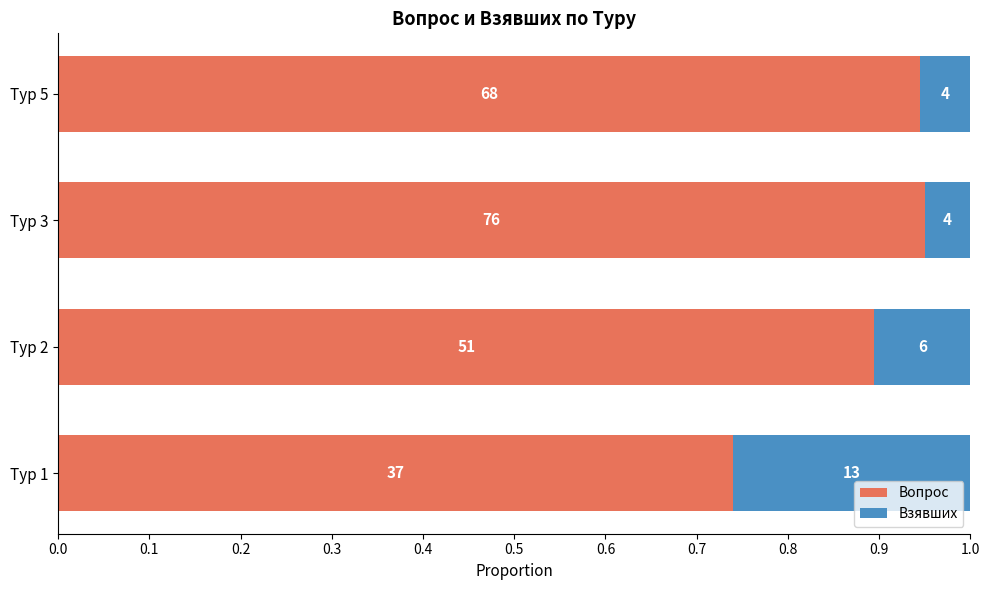

What are all the series names shown in the legend?

Вопрос, Взявших